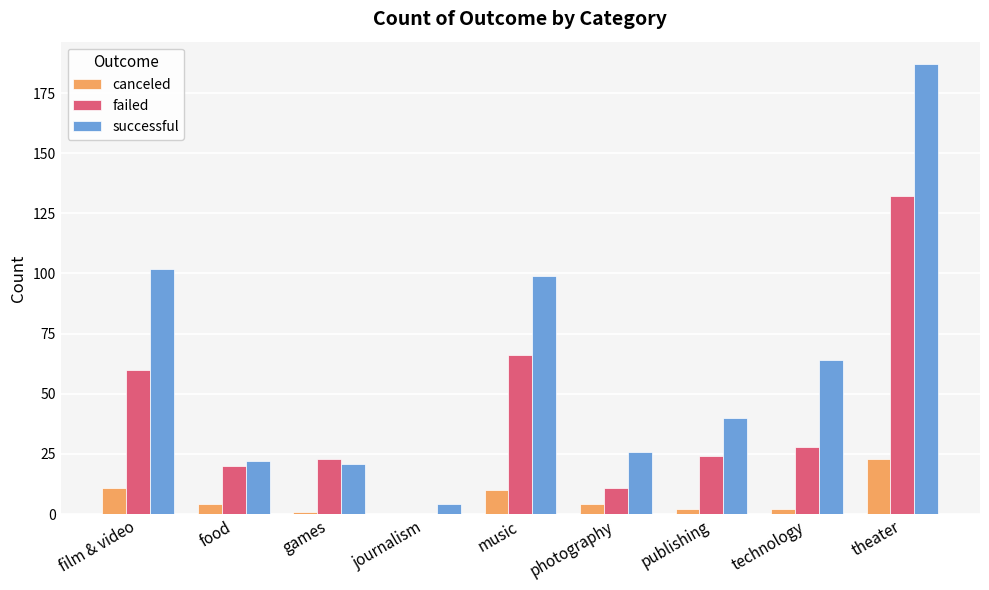

What is the total value across all series at journalism?

4